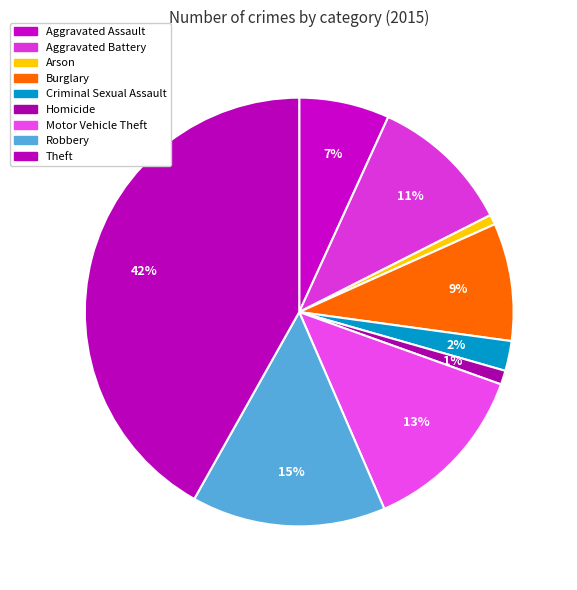

Count the number of slices in the pie.

9